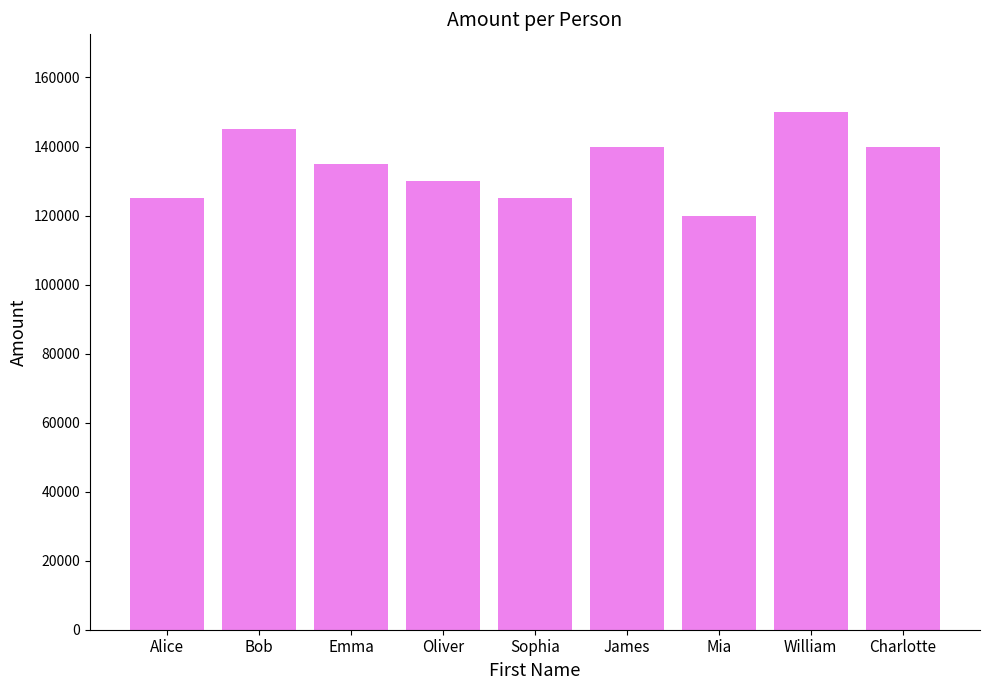

How many values are below 135000?

4